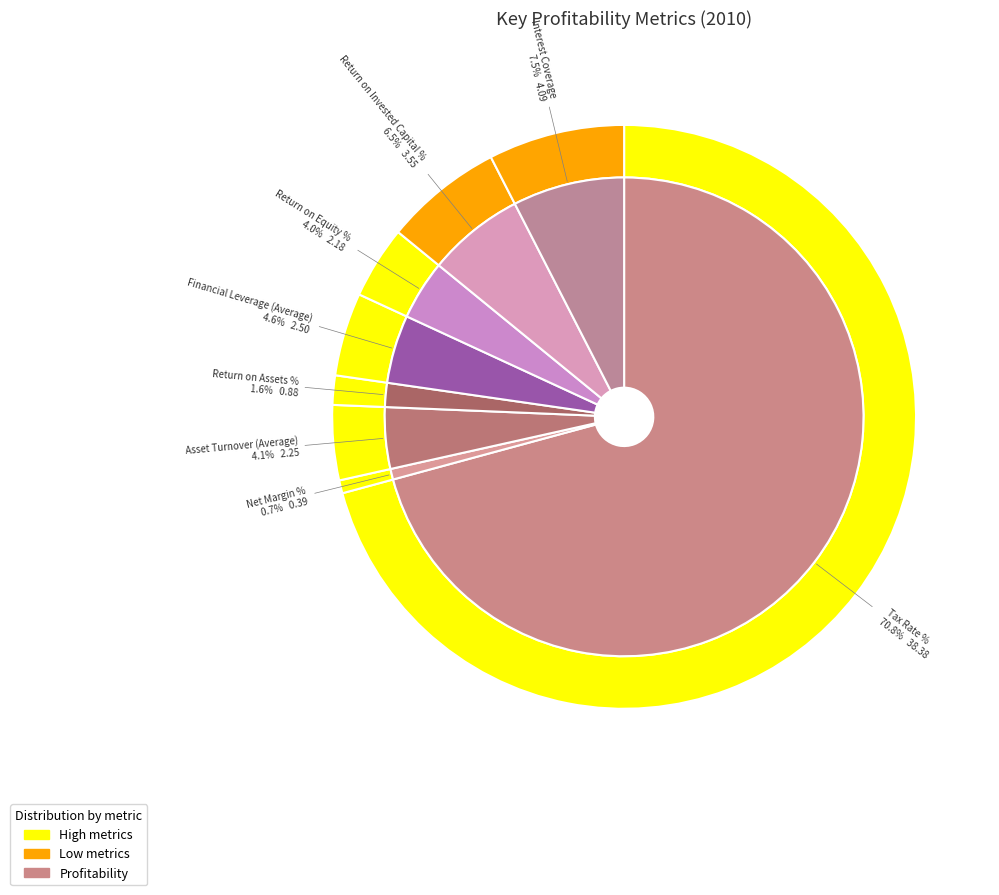

Which slice represents more than half of the pie?

Tax Rate %